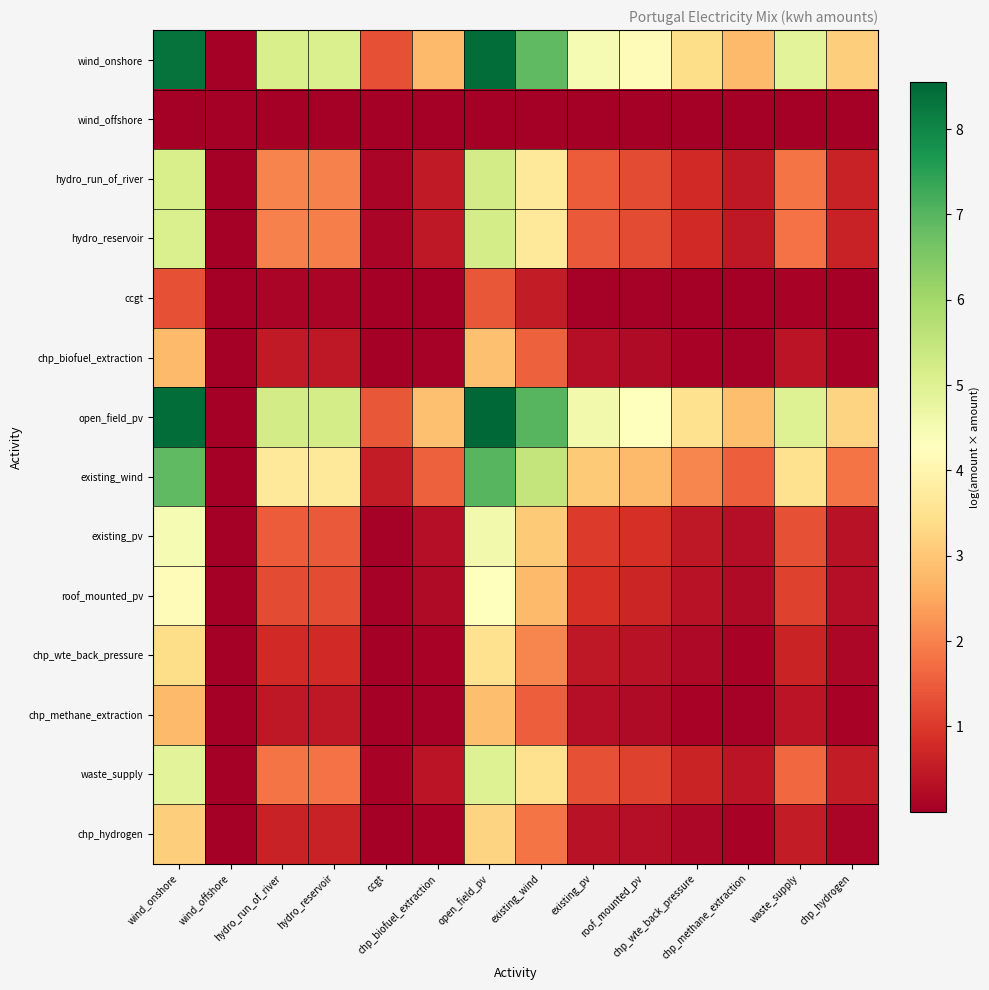

Rank the series by their maximum value, from lowest to highest.

wind_offshore, ccgt, chp_methane_extraction, chp_biofuel_extraction, chp_hydrogen, chp_wte_back_pressure, roof_mounted_pv, existing_pv, waste_supply, hydro_reservoir, hydro_run_of_river, existing_wind, wind_onshore, open_field_pv